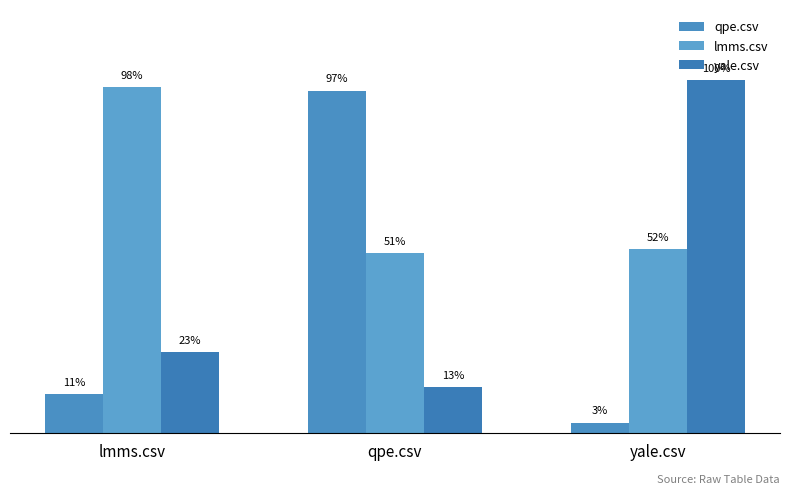

Is the value of qpe.csv at lmms.csv greater than the value of yale.csv at qpe.csv?

No